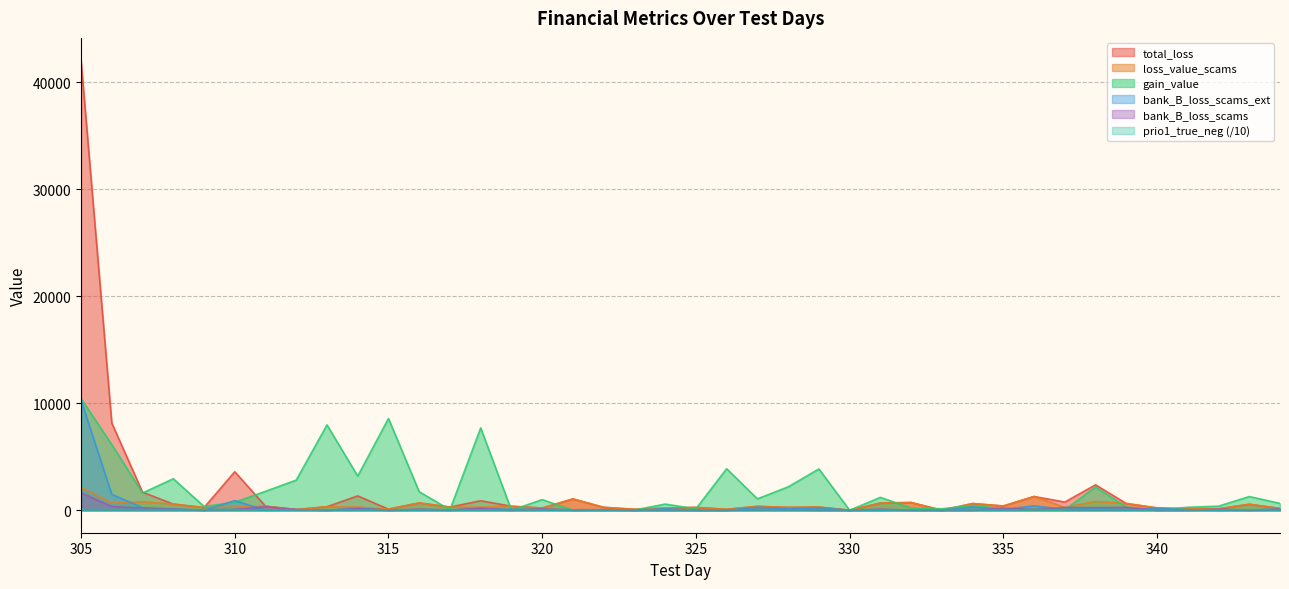

List the labels in order of total_loss value, largest first.

305, 306, 310, 338, 307, 314, 336, 321, 318, 337, 332, 316, 331, 339, 334, 308, 343, 335, 311, 319, 327, 313, 317, 329, 322, 325, 328, 309, 340, 320, 324, 344, 341, 342, 315, 323, 326, 312, 330, 333